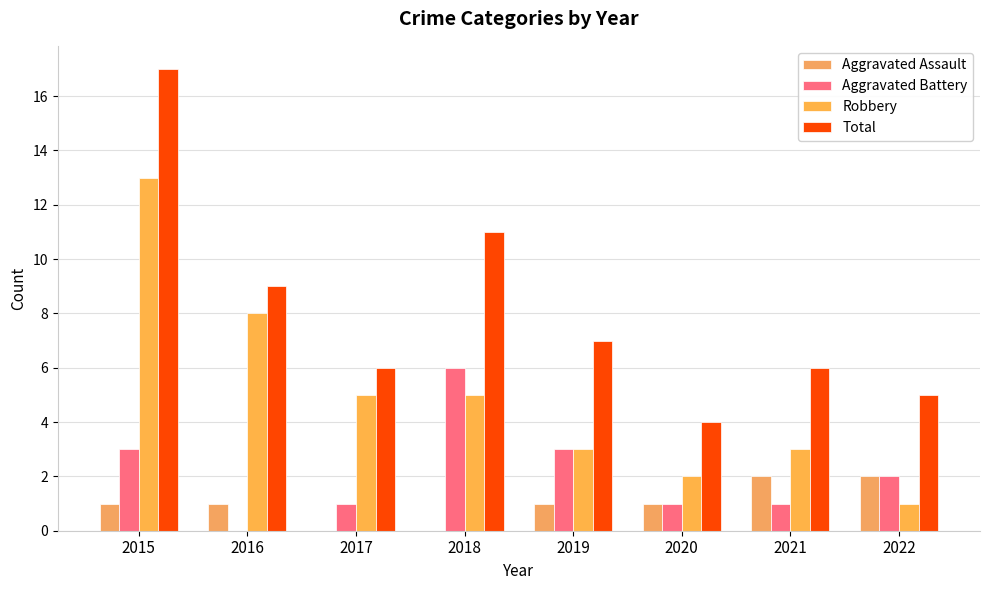

Where is Total nearest to the value 10?

2016